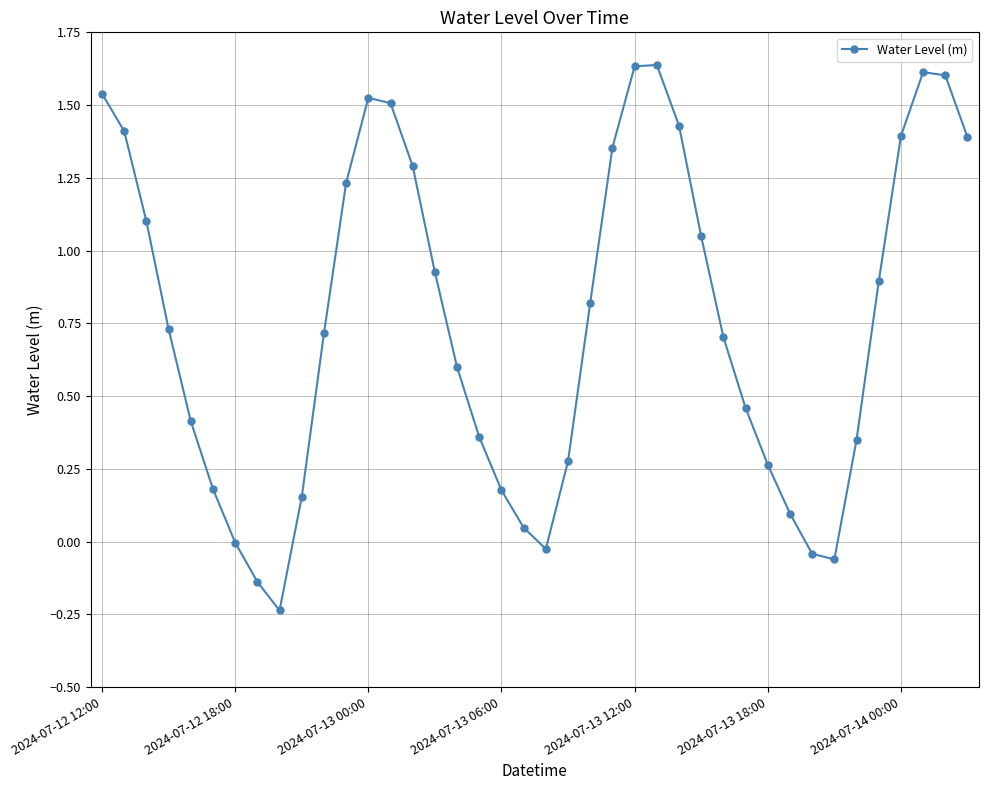

True or false: the data has more than 2 interior local peaks.

True